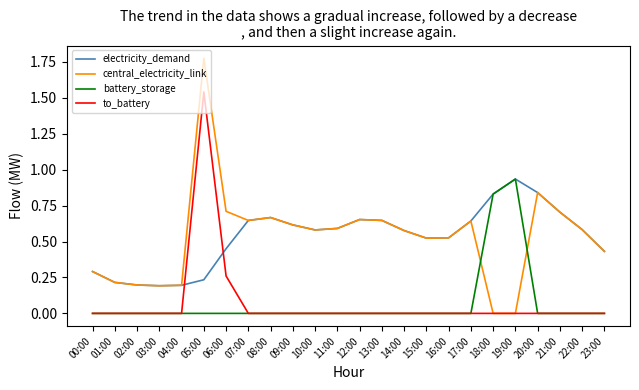

Which series has the largest range (max minus min)?

central_electricity_link